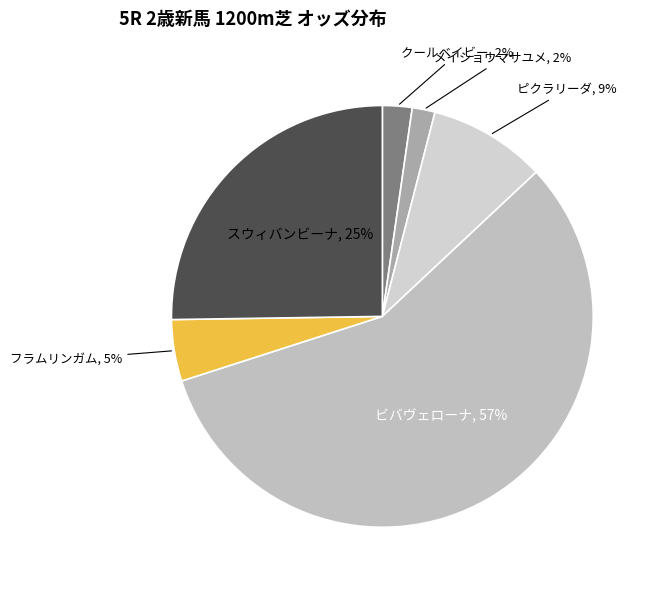

Is it true that クールベイビー is 2% of the pie?

True